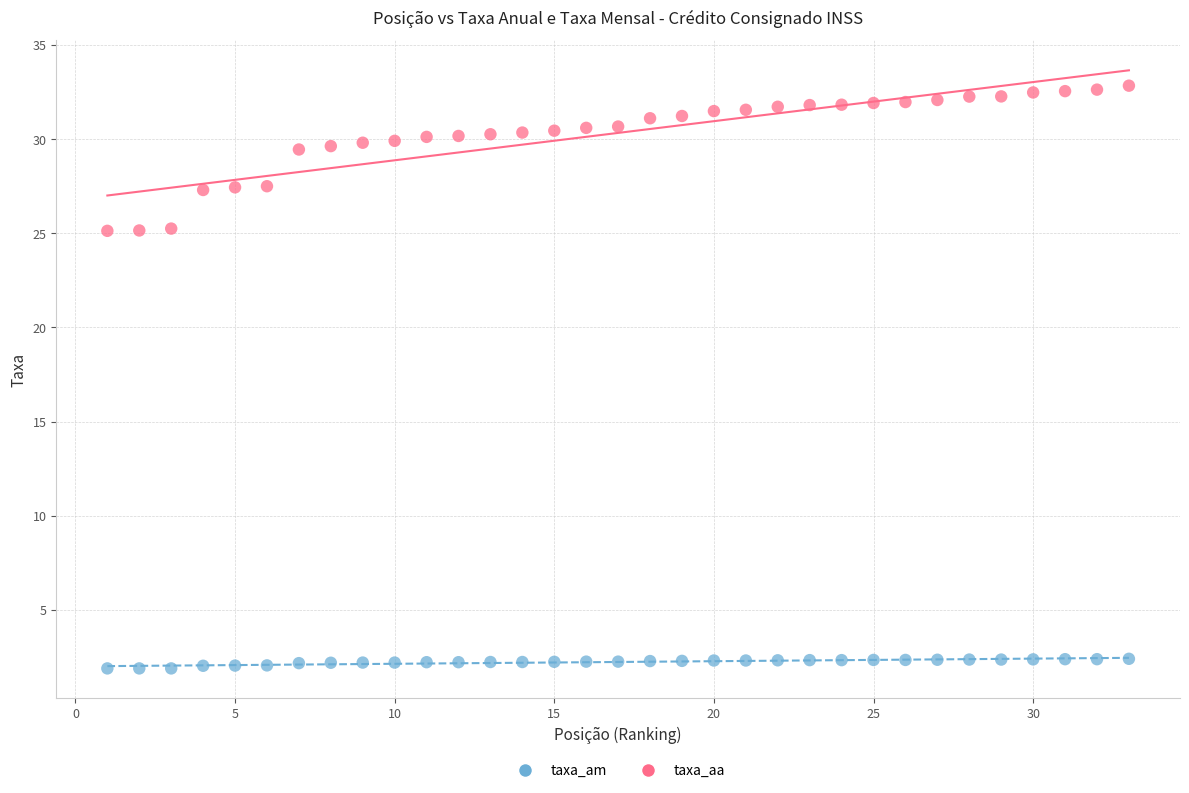

Across all data points, what is the range of X values (max minus min)?

32.0